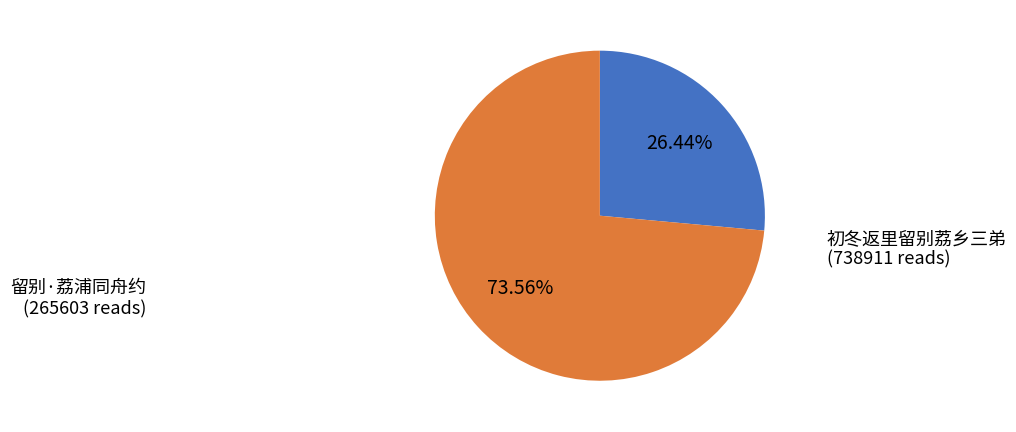

Is there any slice that represents more than half of the pie?

Yes